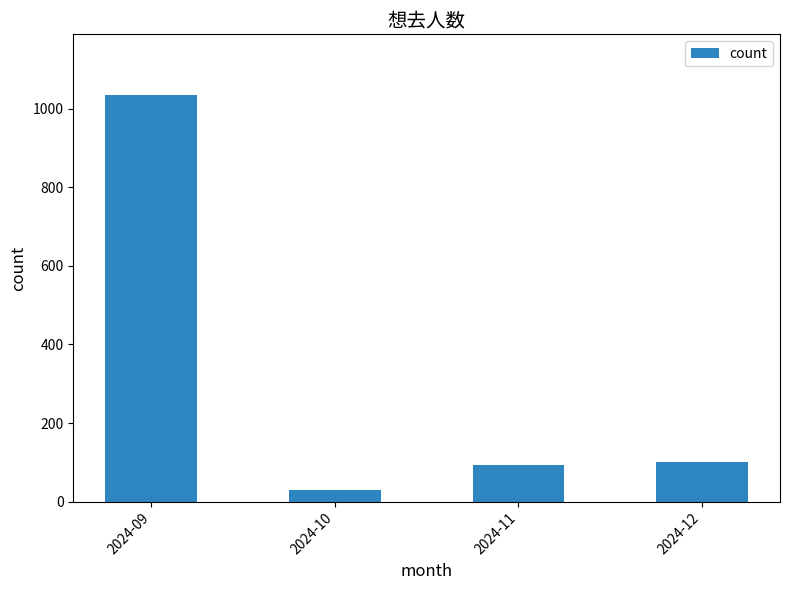

What is the sum of all values?

1259